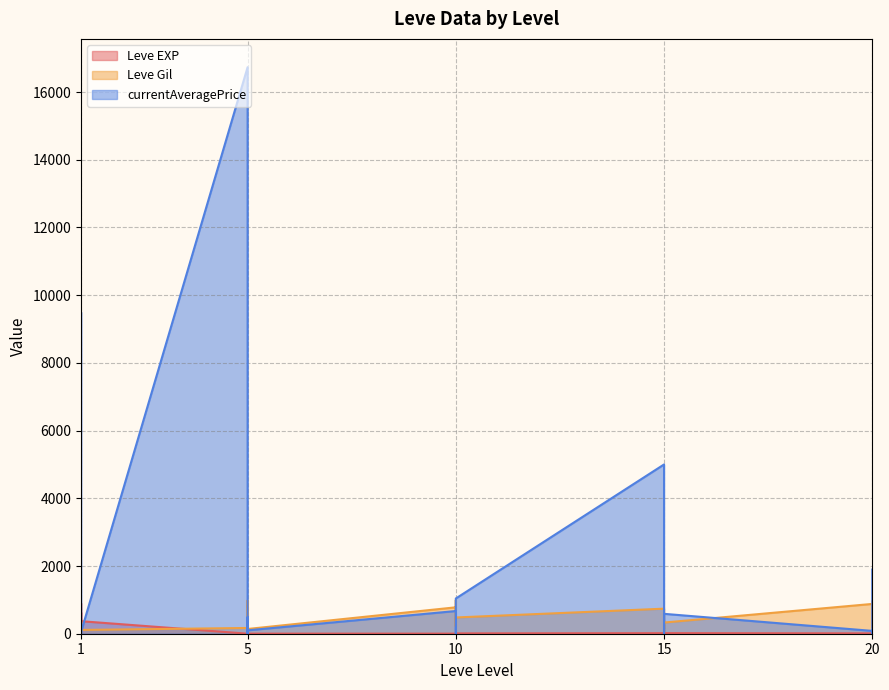

Reading left to right, list all the values displayed in this chart.

Leve EXP: 1.0	540.0	630.0	370.0	900.0	370.0	1.0	6.0	1.0	2.0	1.0	3.0	3.0	3.0	9.0	4.0	3.0	10.0	17.0	7.0	19.0	13.0	11.0	18.0	11.0	13.0	18.0	22.0	12.0	22.0
Leve Gil: 420.0	112.0	112.0	112.0	113.0	112.0	170.0	280.0	810.0	790.0	980.0	140.0	780.0	220.0	990.0	770.0	220.0	480.0	740.0	170.0	270.0	40.0	390.0	330.0	880.0	190.0	680.0	960.0	490.0	570.0
currentAveragePrice: 4847.0	9499.2	0.0	0.0	31.7	50.1	16734.0	0.0	22.7	486.0	50.0	100.0	670.2	0.0	0.0	407.0	946.0	1040.7	5000.0	181.2	0.0	333.2	500.0	587.7	83.7	0.0	0.0	60.0	587.7	1895.0